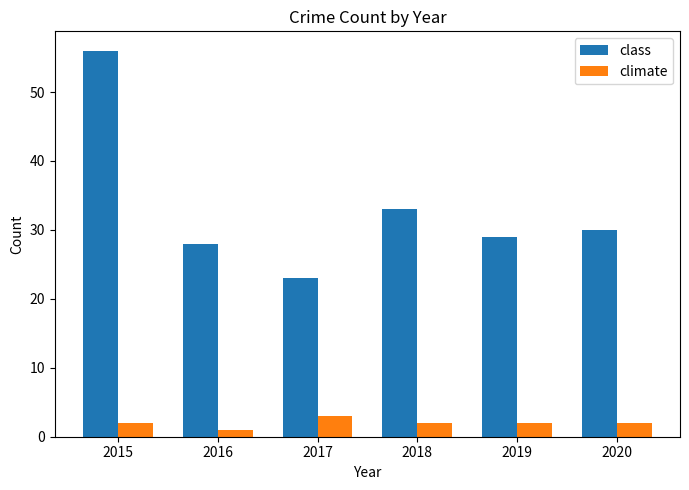

What is the maximum value shown in the chart?

56